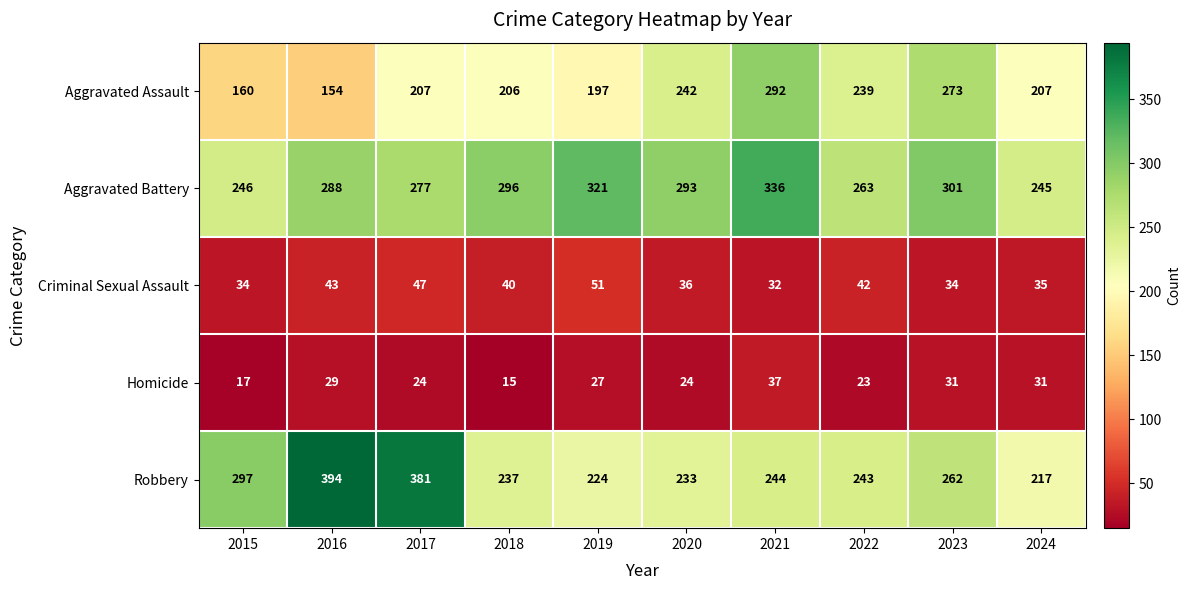

What is the difference between the highest and lowest values at 2018?

281